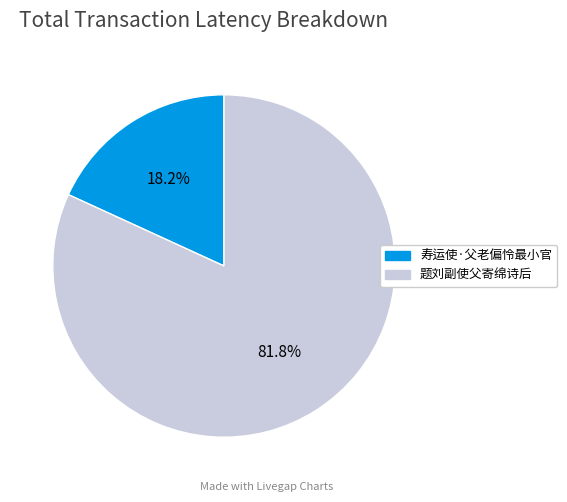

To the nearest percent, what portion does 寿运使·父老偏怜最小官 represent?

18%